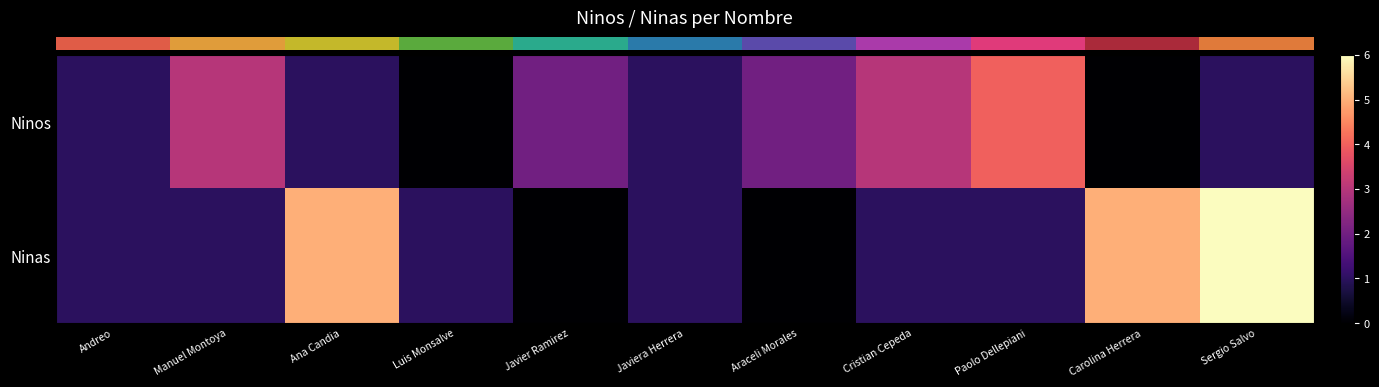

Between Javiera Herrera and Araceli Morales, which is larger?

Araceli Morales